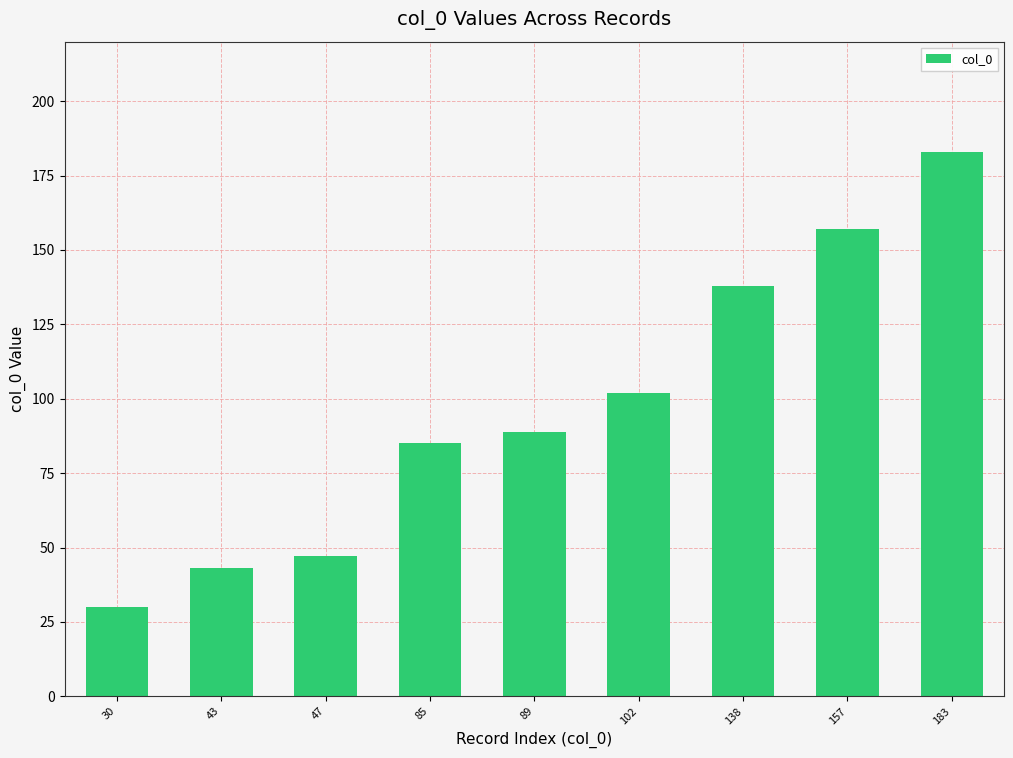

Which category has the highest value across all series?

183